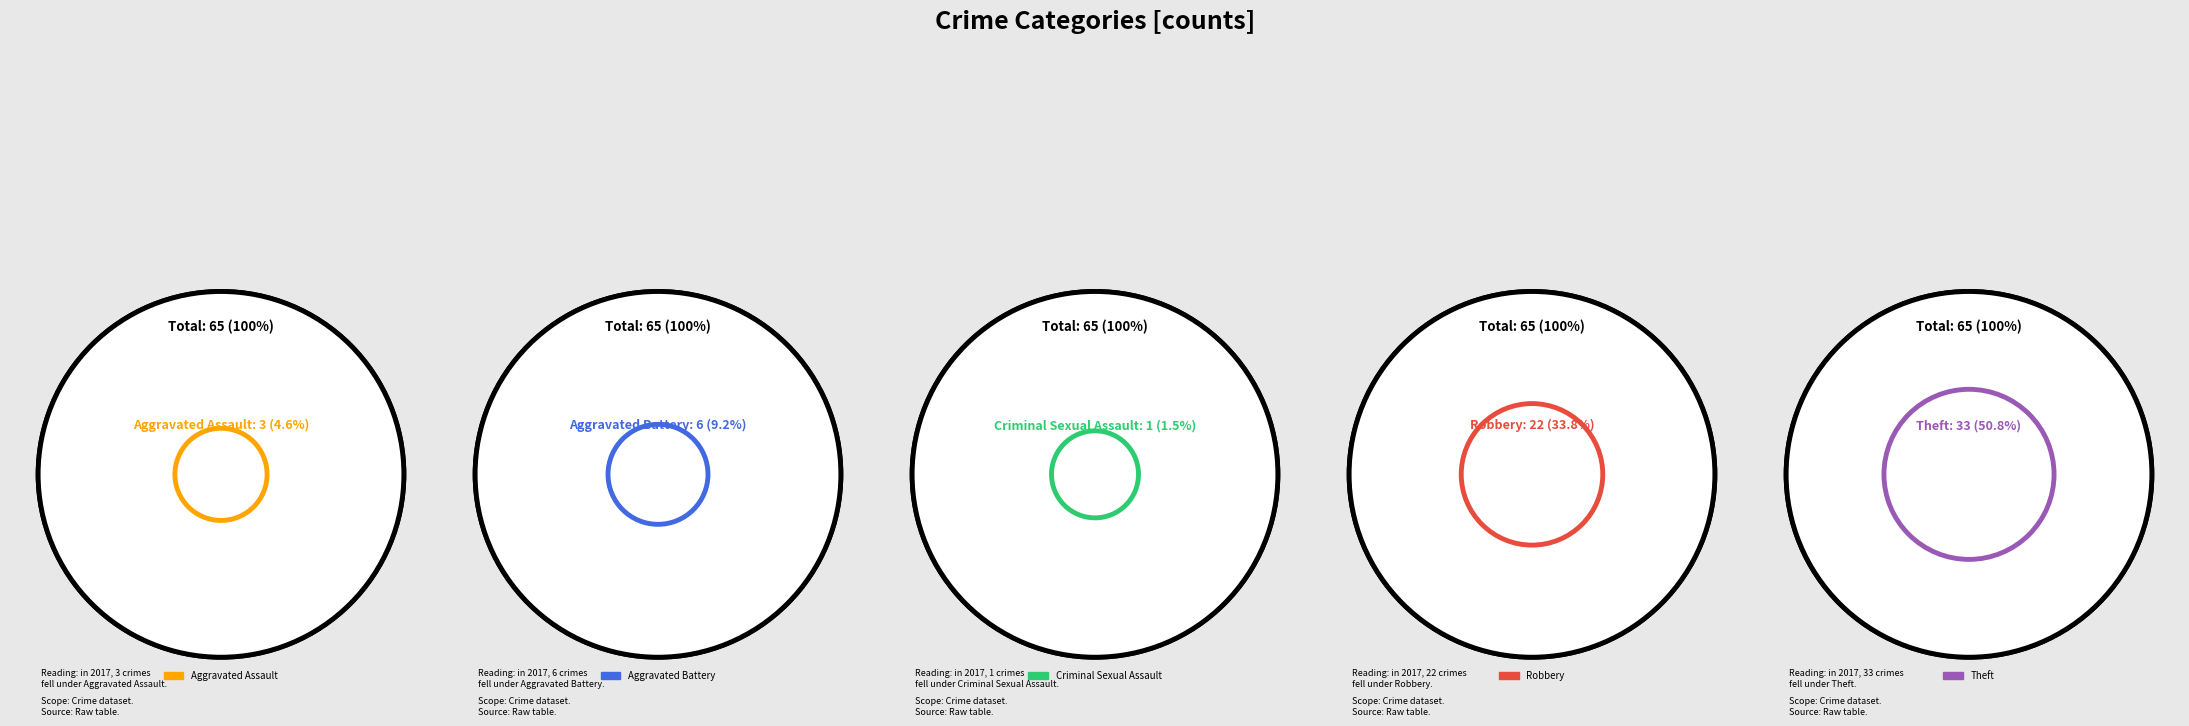

How many slices are in this pie chart?

5